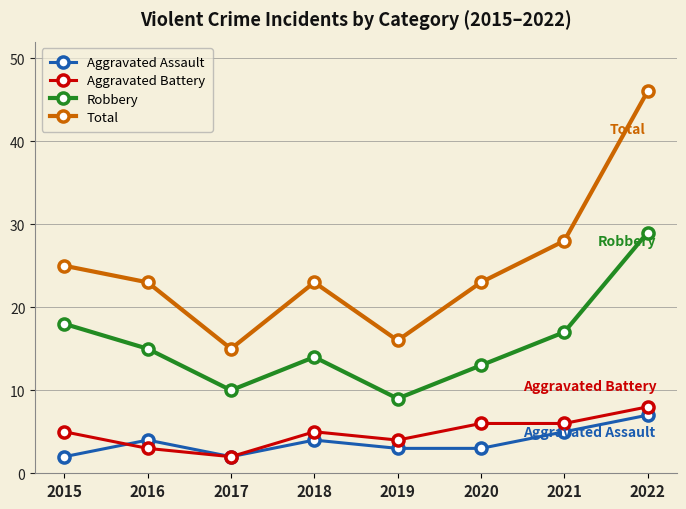

Where is the first local maximum for Aggravated Assault?

2016